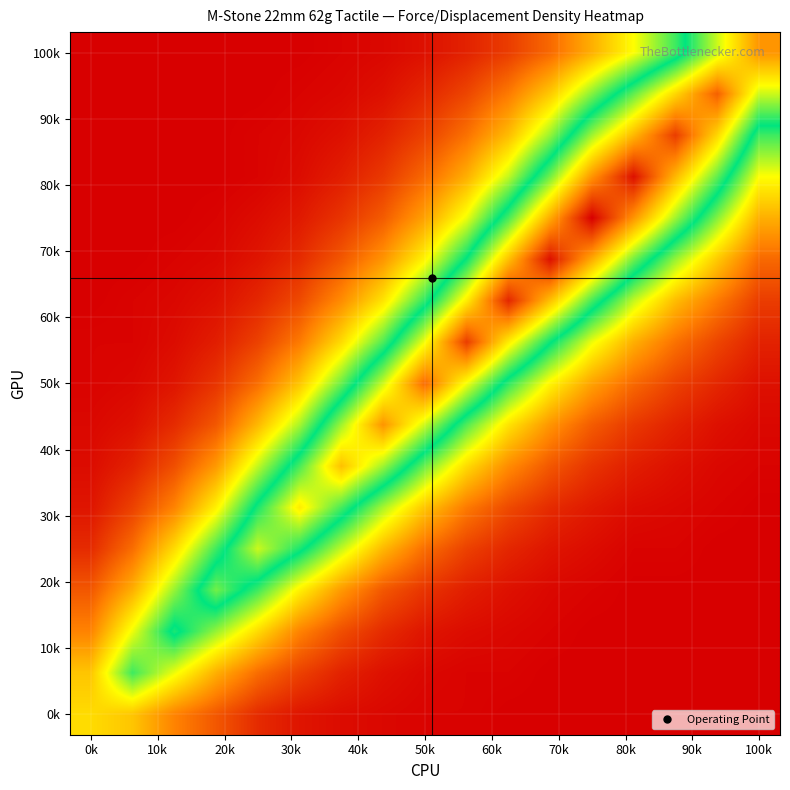

At how many categories does at least one series exceed 59?

16